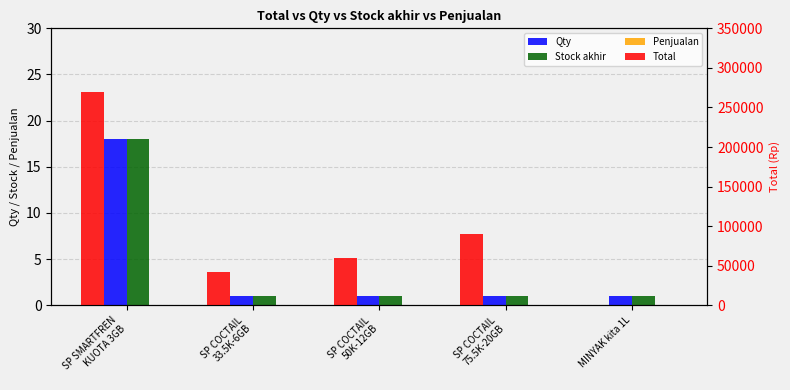

Where does the Total series first go above 60000?

SP SMARTFREN
KUOTA 3GB